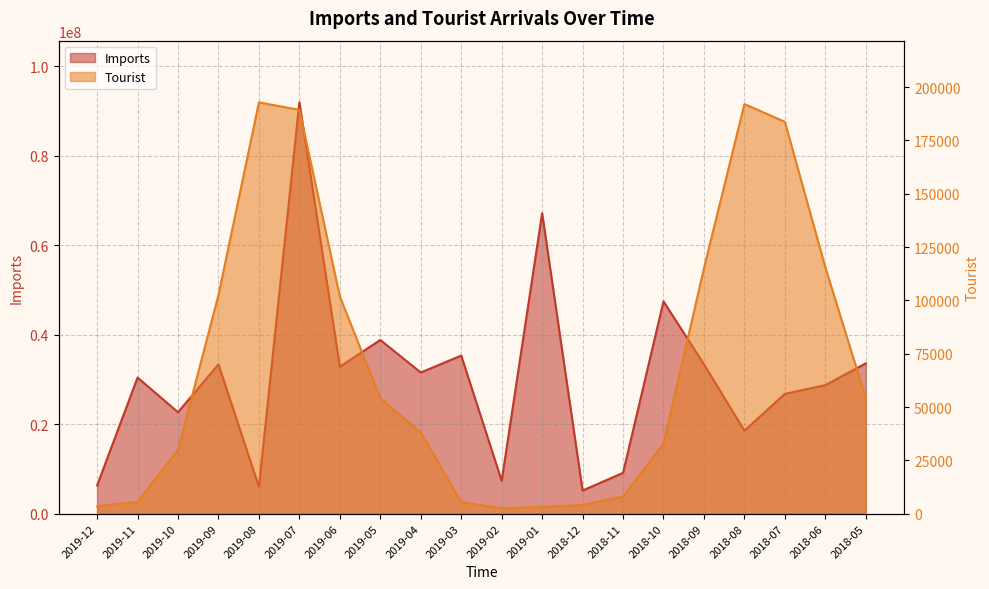

What is the total value across all series at 2018-05?

33650034